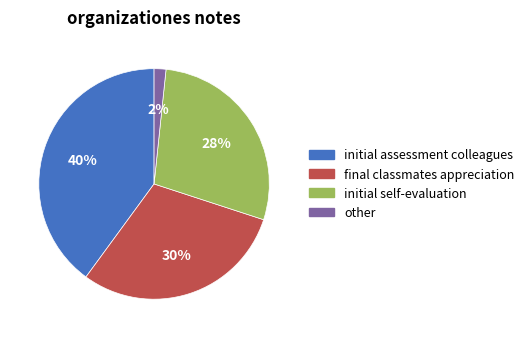

Count the number of slices in the pie.

4